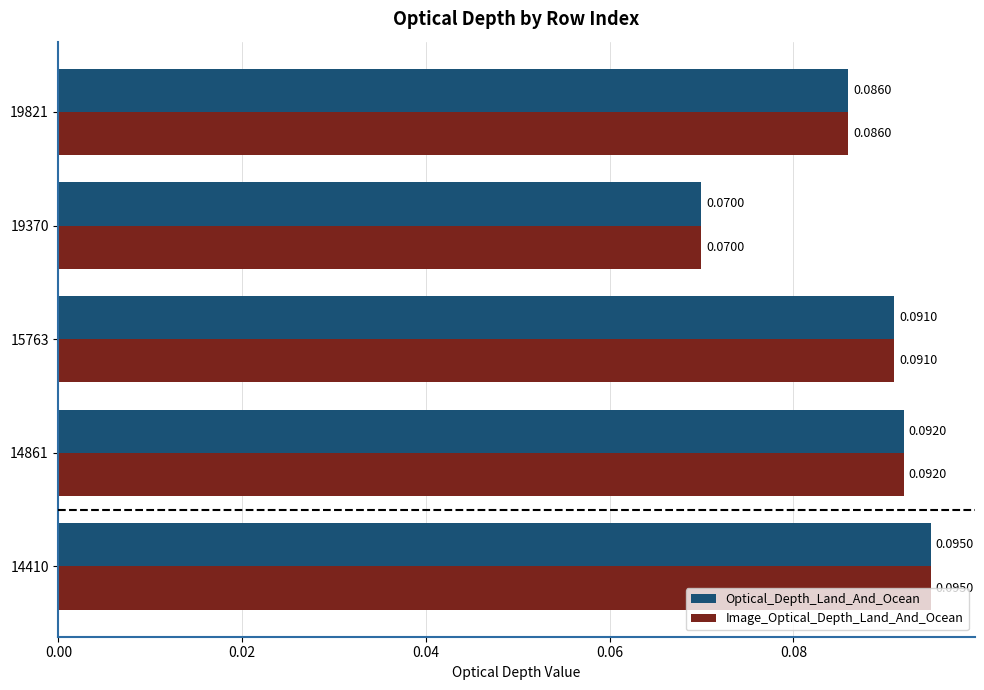

At how many categories does at least one series exceed 0?

5